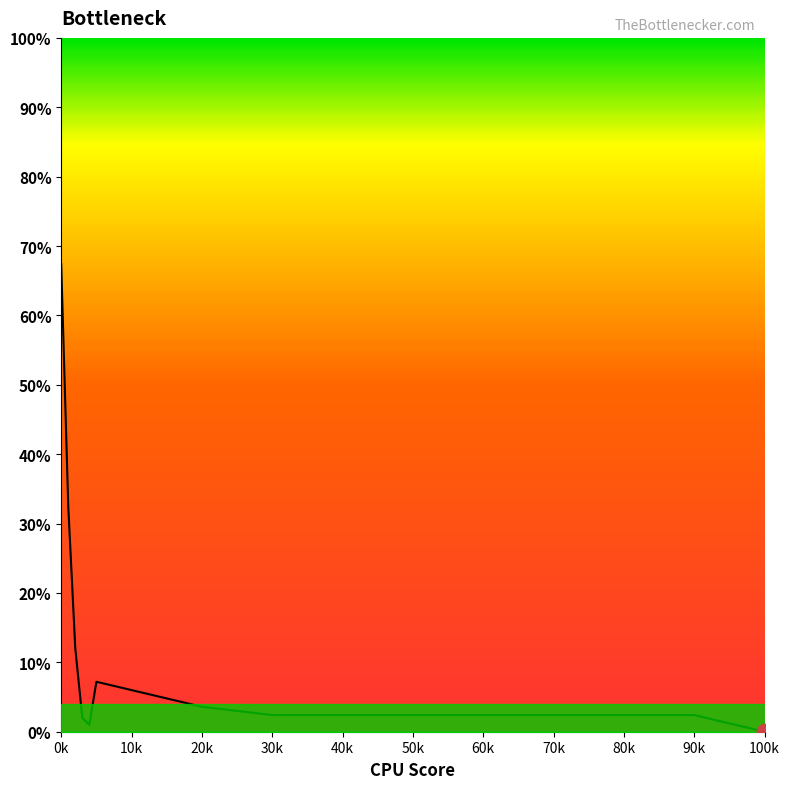

How many values exceed 2?

13